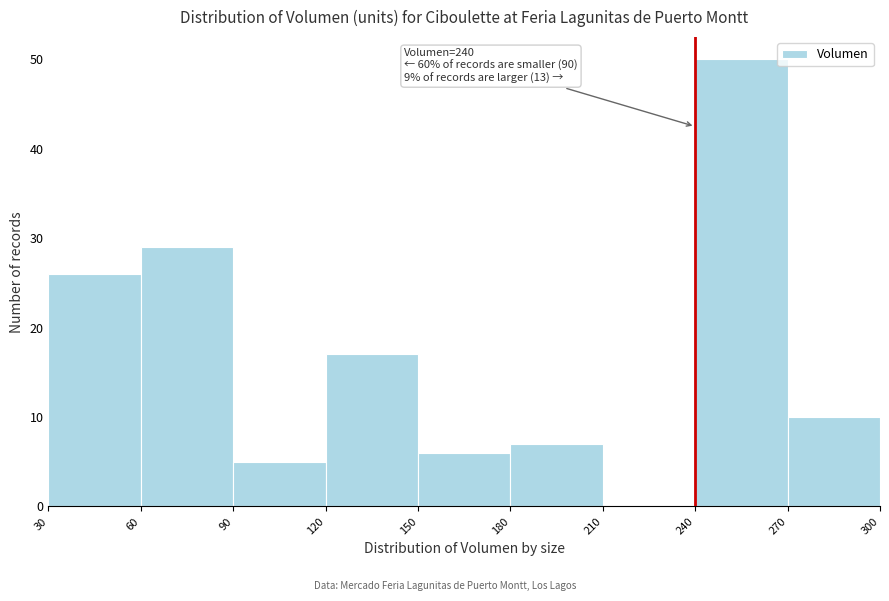

Over which range of the x-axis is the bar tallest?

240 to 270